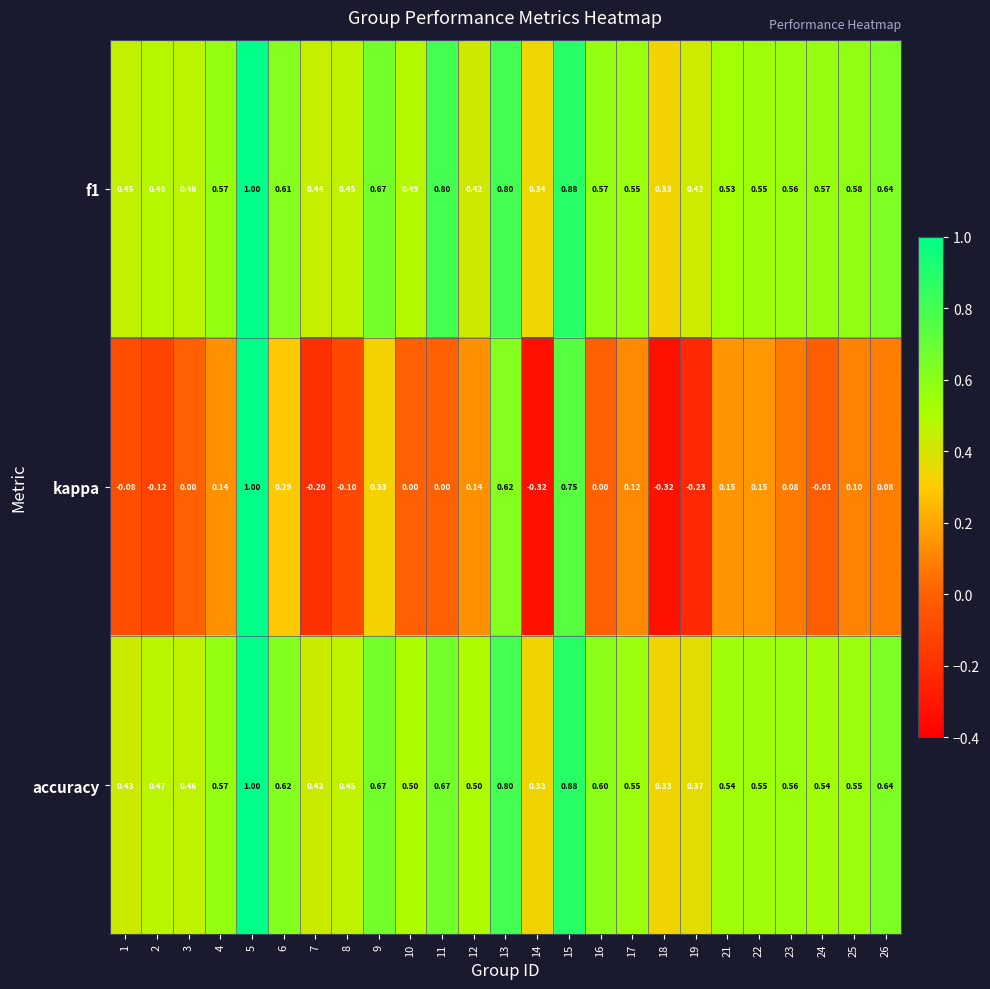

Which series has the widest spread of values?

kappa